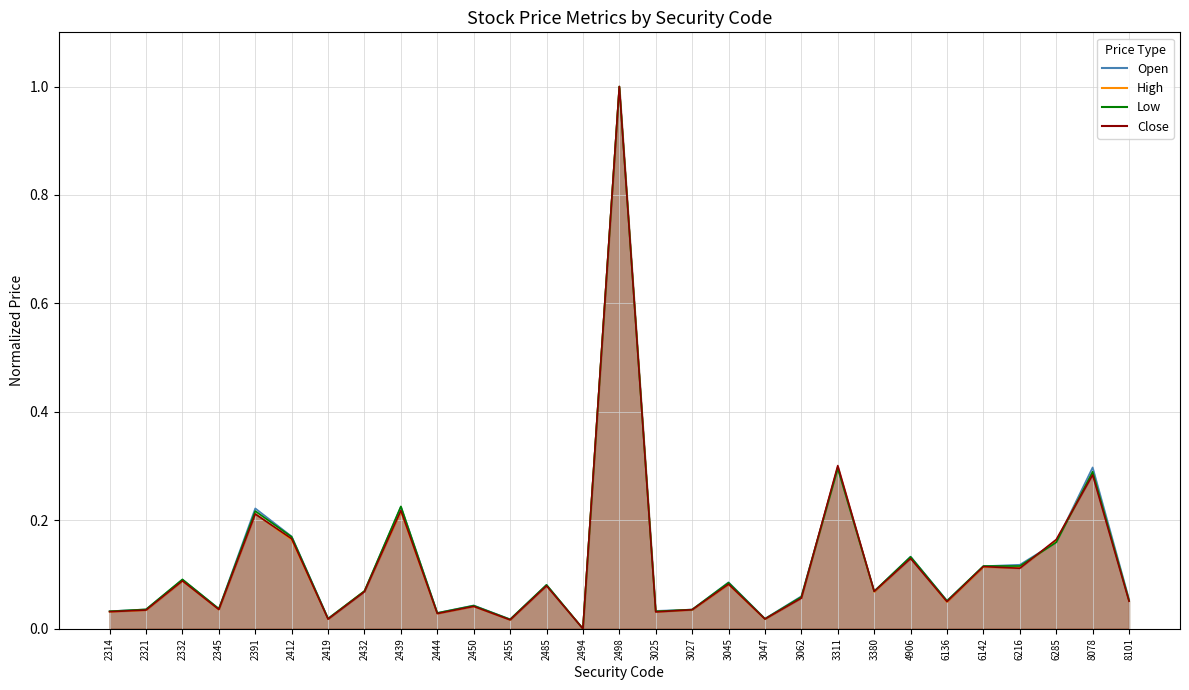

How many interior local valleys does the Open series have?

9